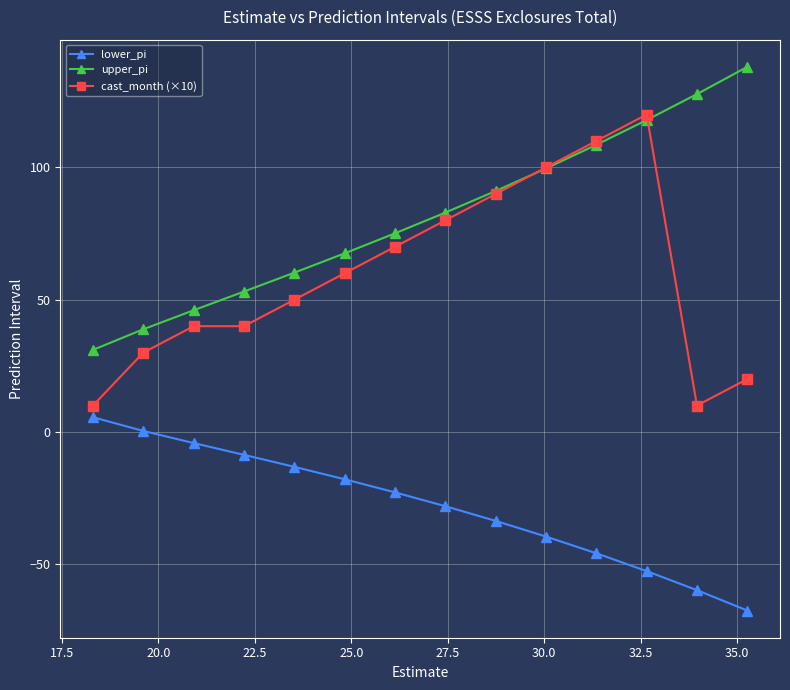

What is the greatest value displayed?

138.0